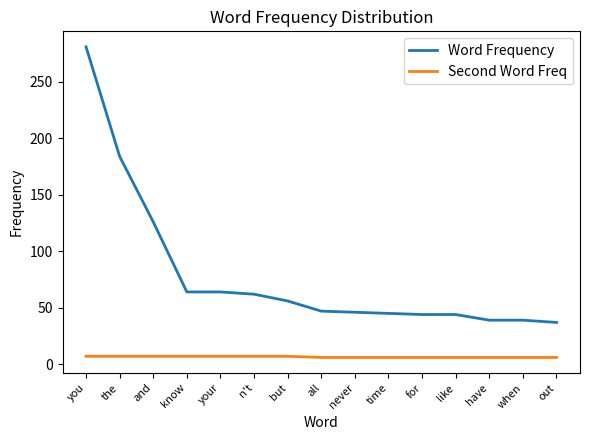

The Word Frequency series shows 16 at for. True or false?

False